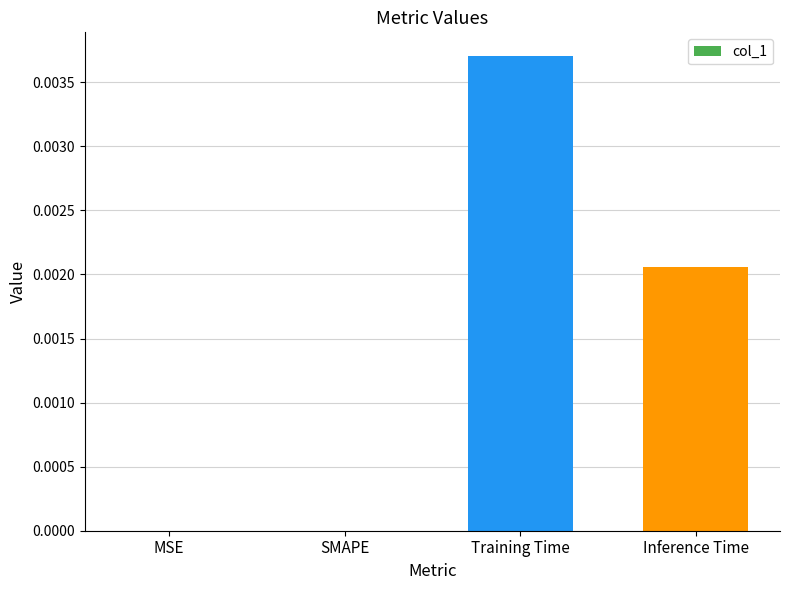

How many series are shown in this chart?

1